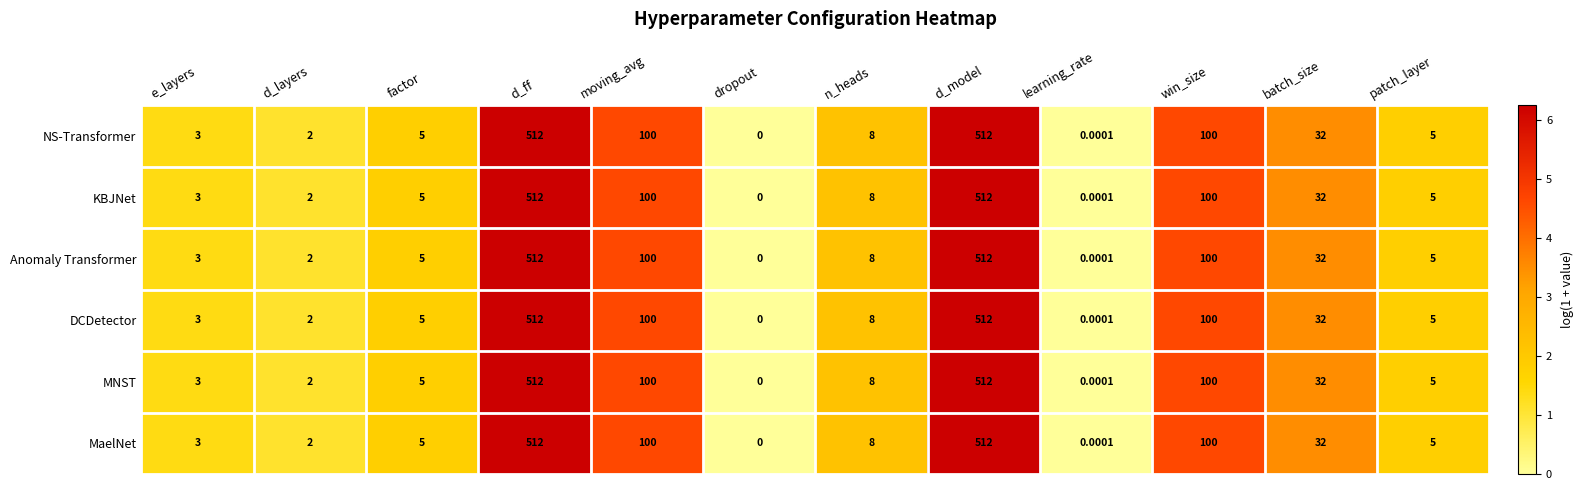

Is the value of NS-Transformer at learning_rate greater than the value of Anomaly Transformer at win_size?

No